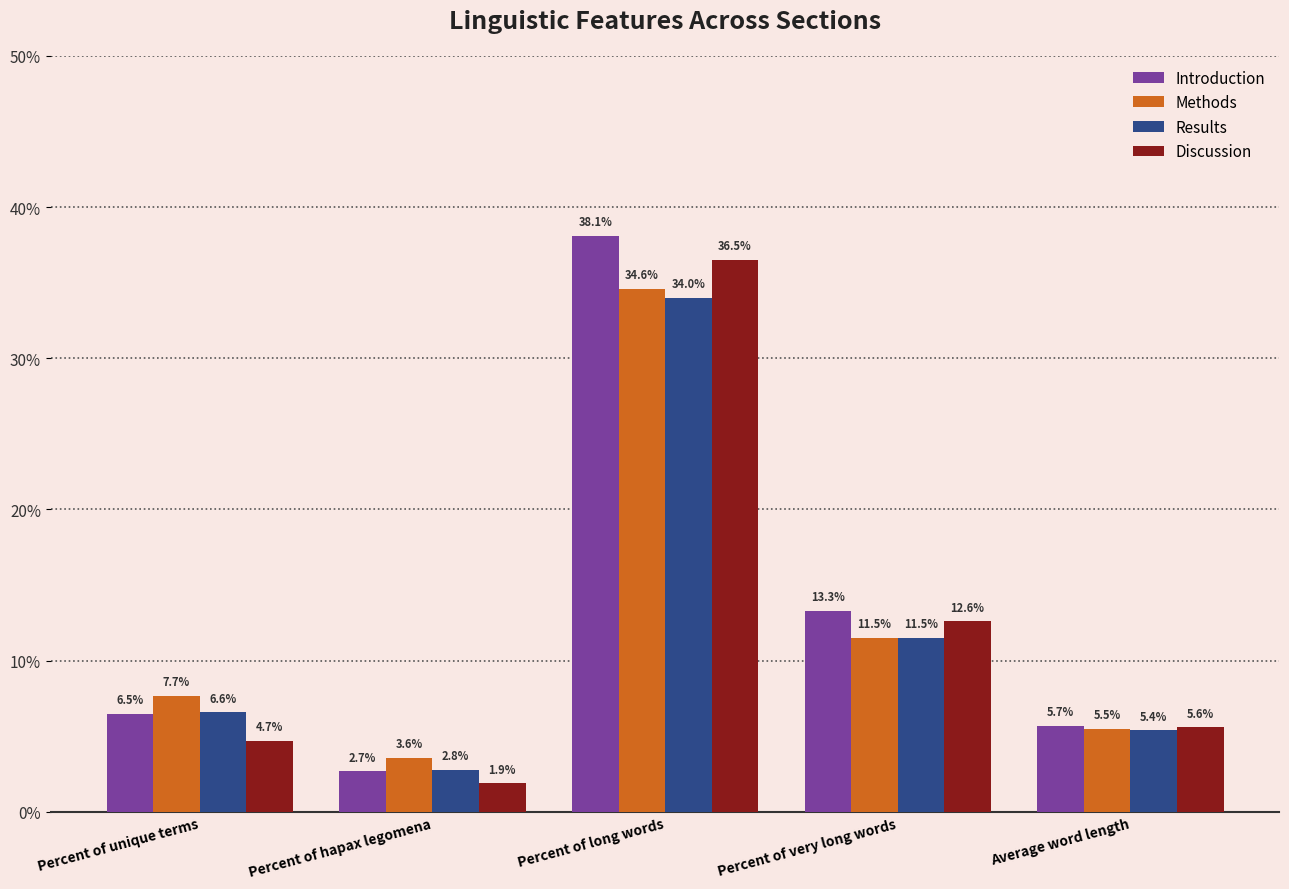

What is the difference between the Results values at Percent of long words and Percent of unique terms?

27.4